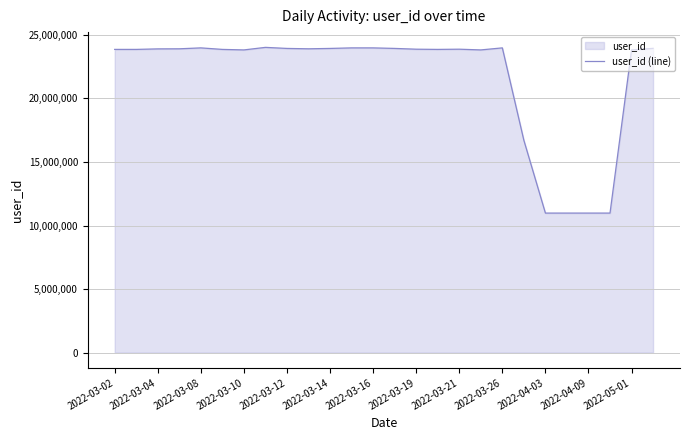

Approximately how many times larger is the value at 2022-03-19 compared to 2022-04-09?

2.2